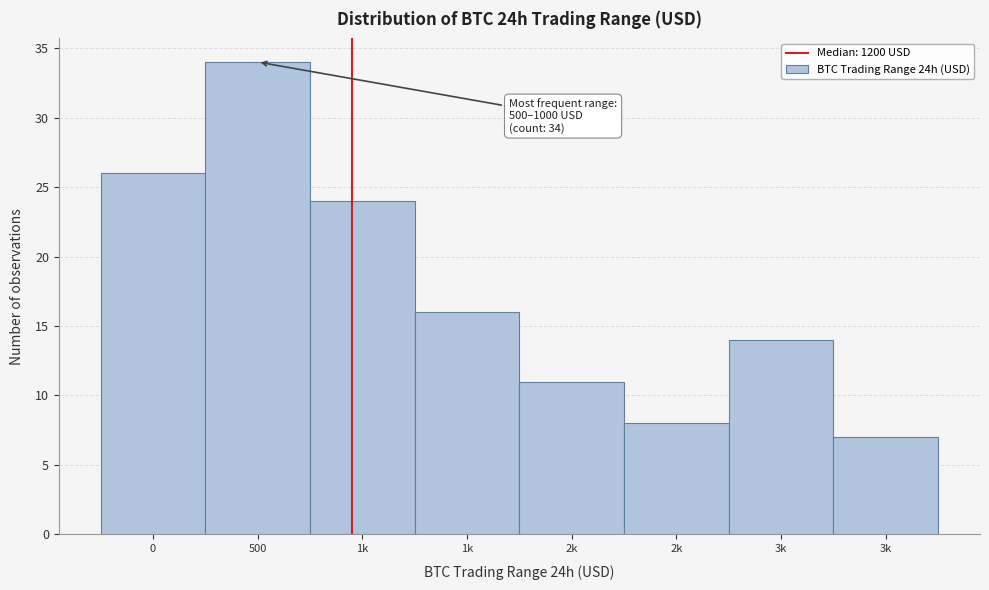

How many data points does each series have?

8